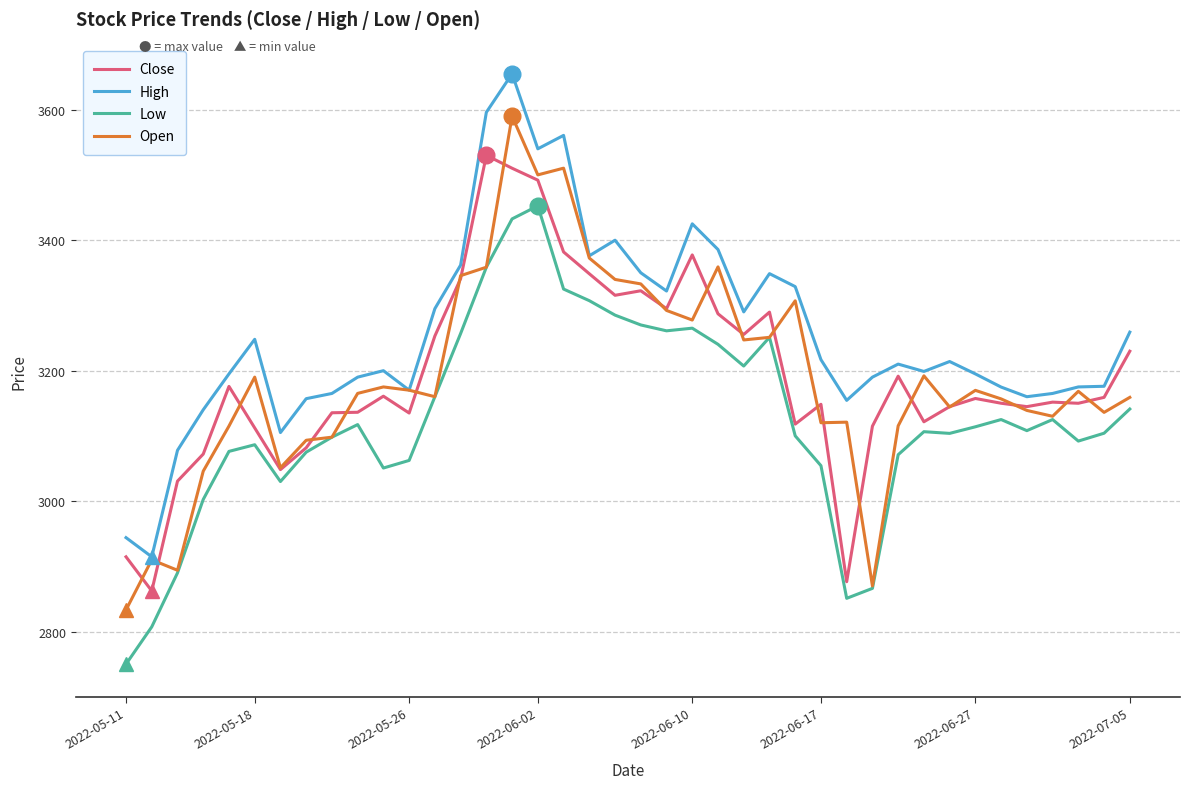

True or false: Low and High intersect in this chart.

False